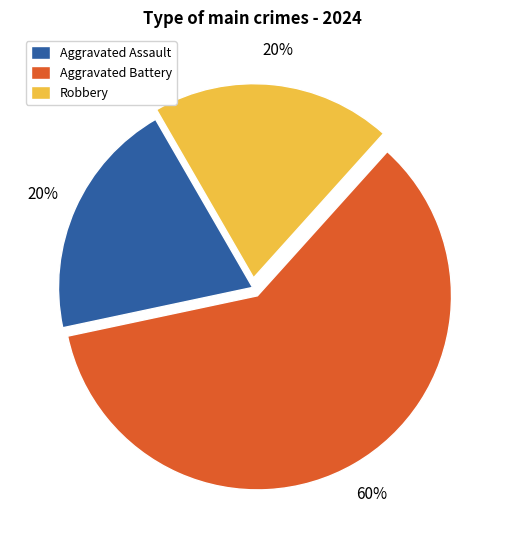

Combined, do Robbery and Aggravated Battery account for over 50%?

Yes